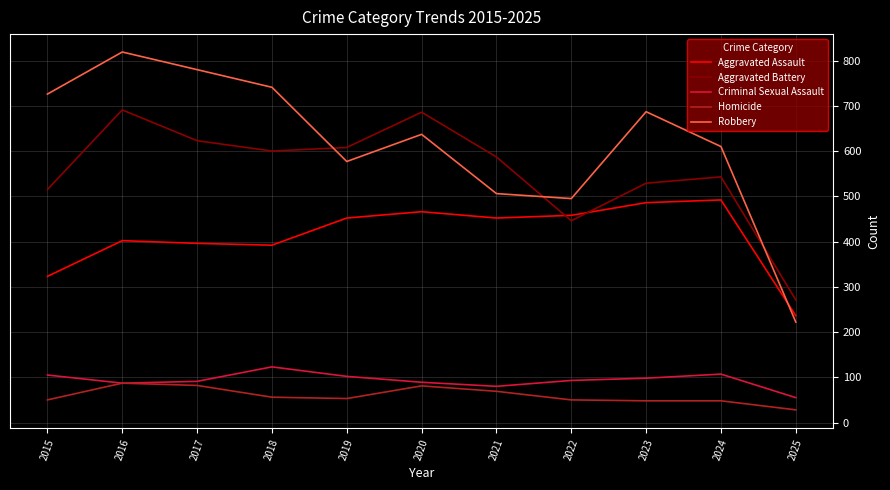

What are all the series names shown in the legend?

Aggravated Assault, Aggravated Battery, Criminal Sexual Assault, Homicide, Robbery